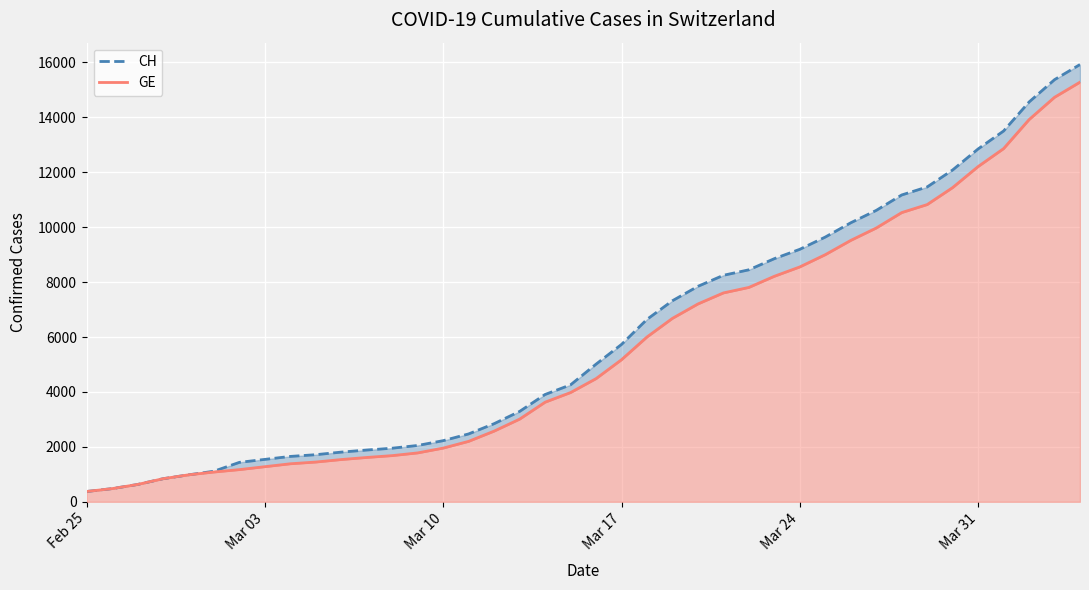

Is the value of CH at 33 greater than the value of GE at 26?

Yes